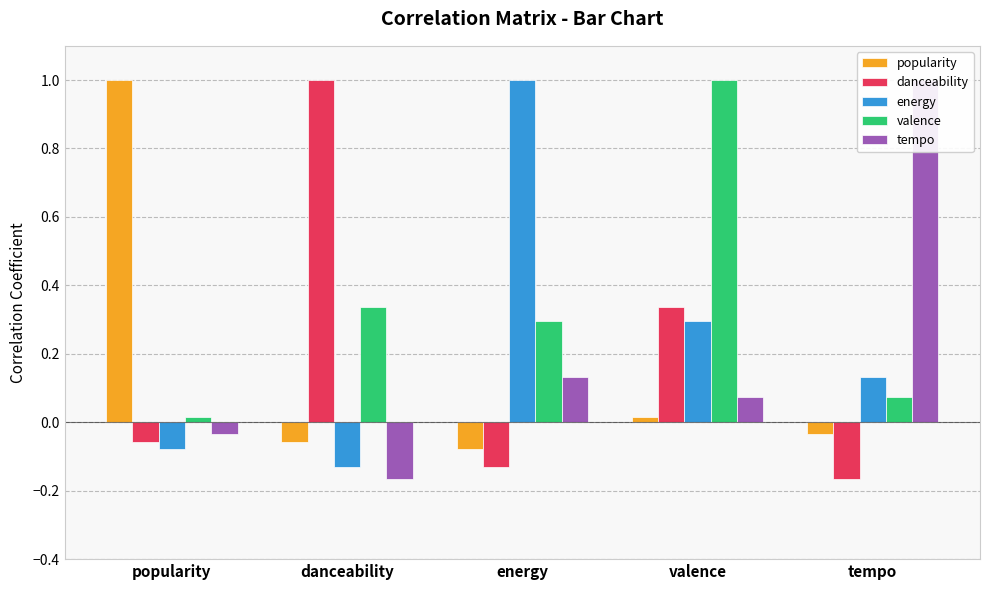

What is the label of the 1st bar from the right?

tempo